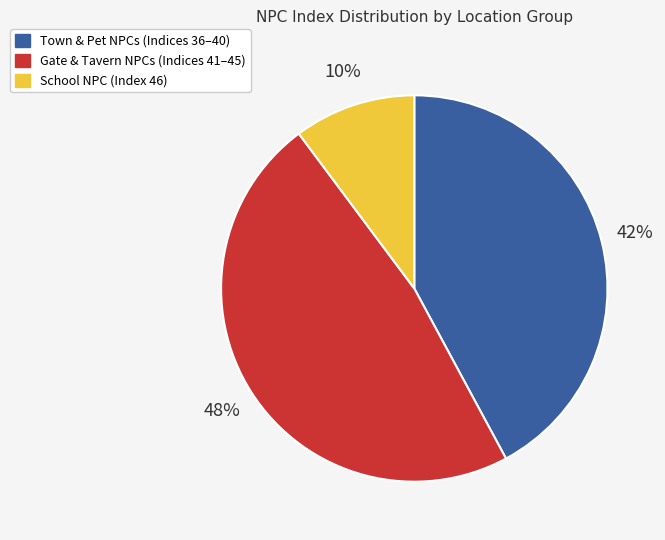

To the nearest percent, what is the average slice percentage?

33%